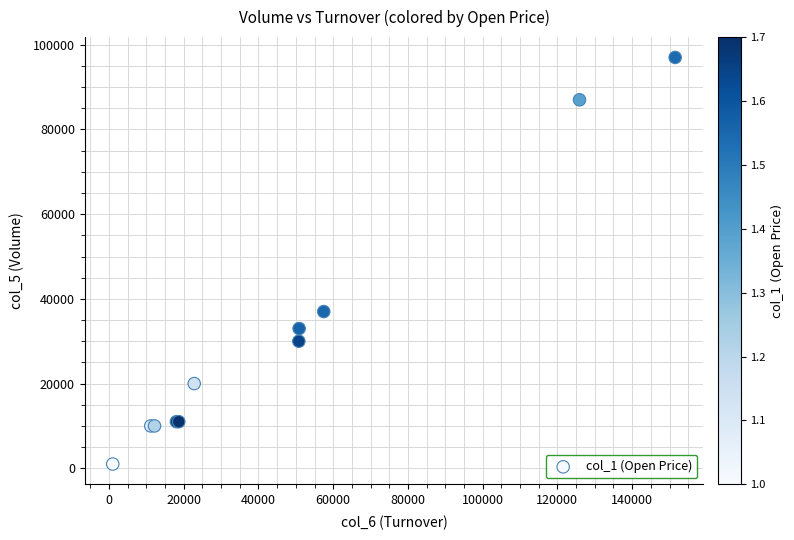

What Y value in the scatter plot is closest to 49000?

37000